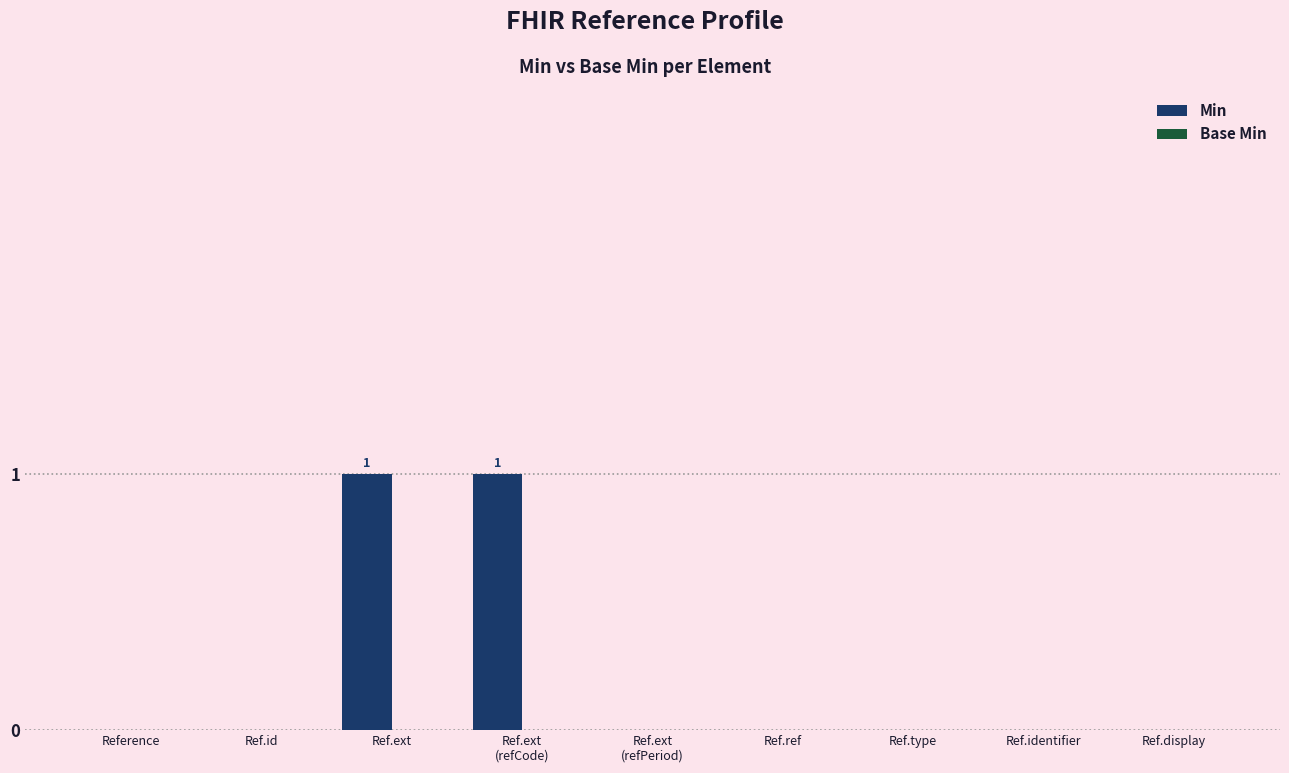

Which has a higher value, Ref.id or Ref.ext?

Ref.ext